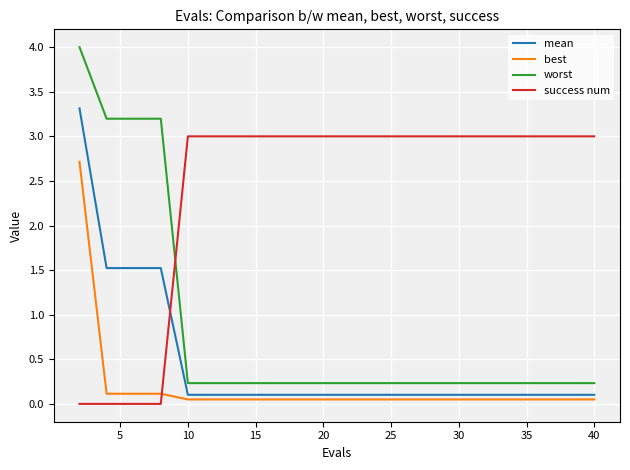

List the series in order of their peak value, highest first.

worst, mean, success num, best